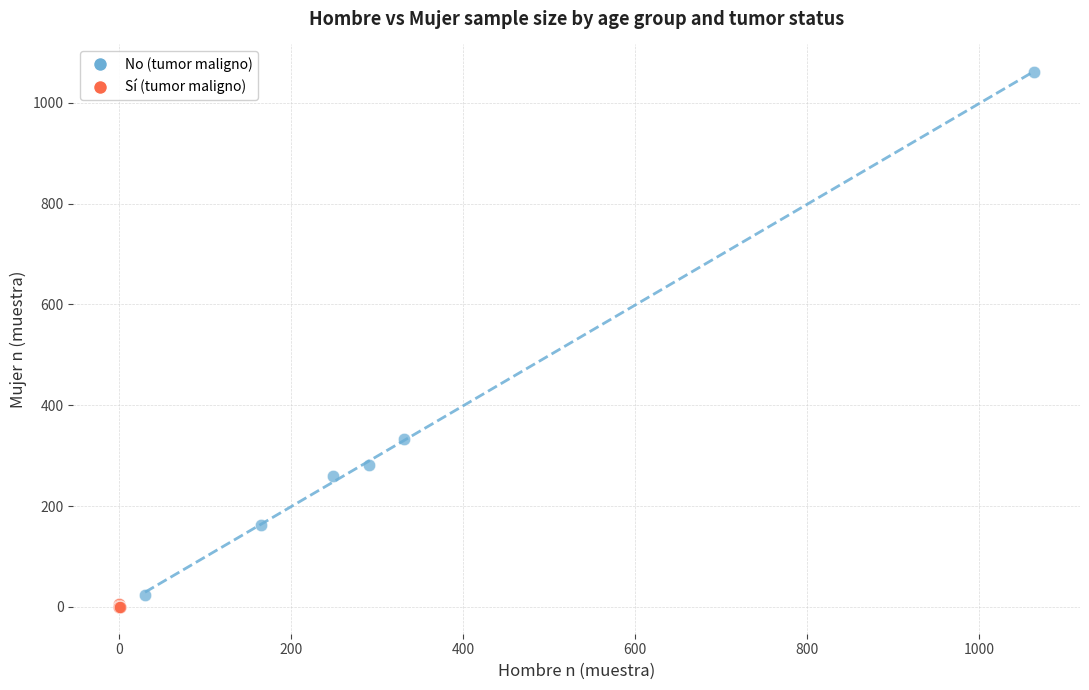

Which series contains the highest Y value?

No (tumor maligno)